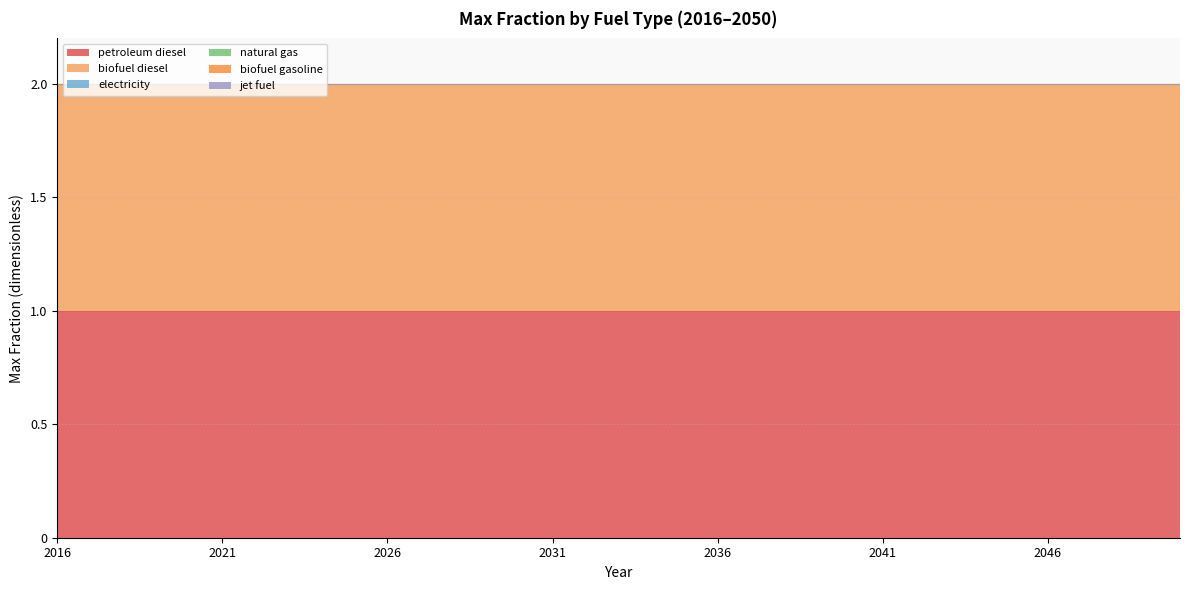

What is the spread (max minus min) of values at 2045?

1